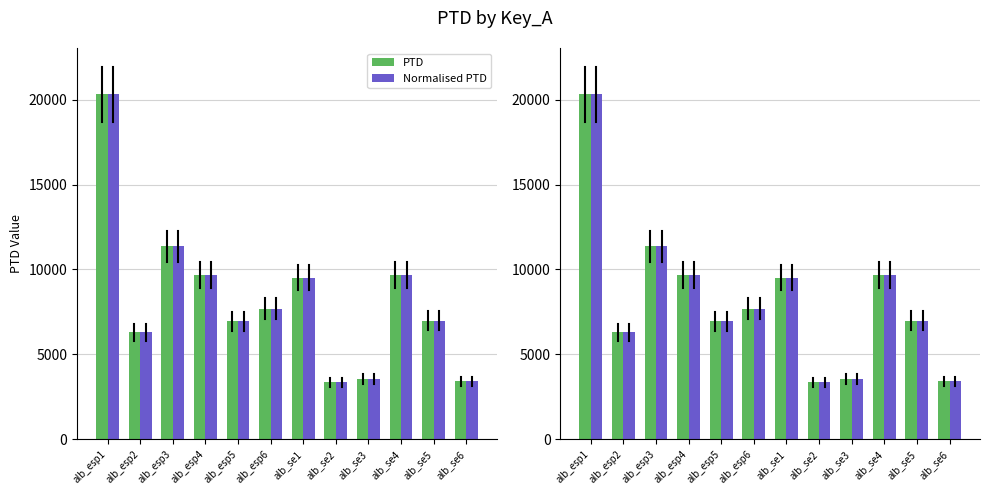

What is the difference between the maximum and minimum values in the PTD series?

16971.7